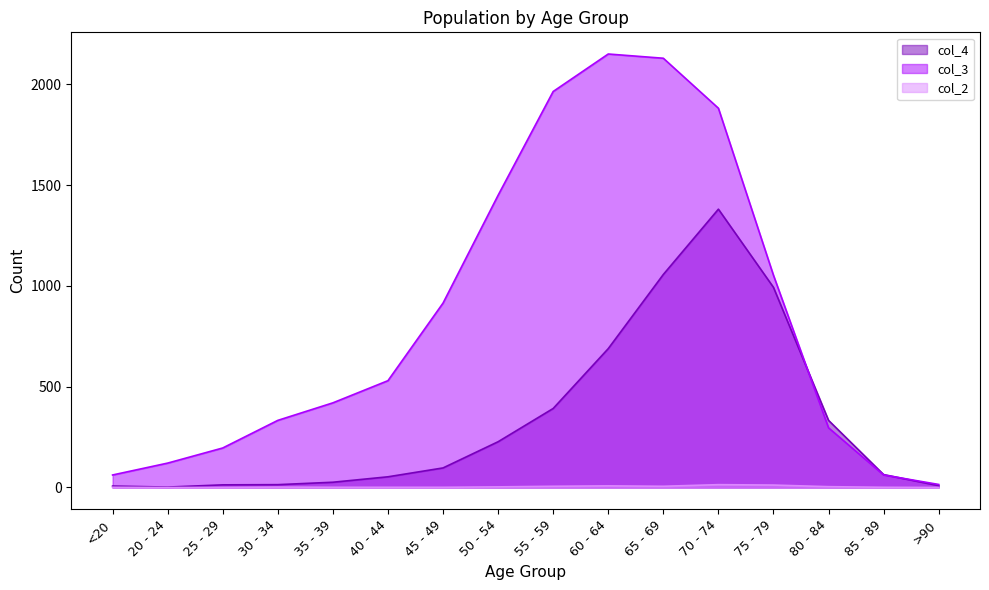

What is the average value of the col_2 series?

4